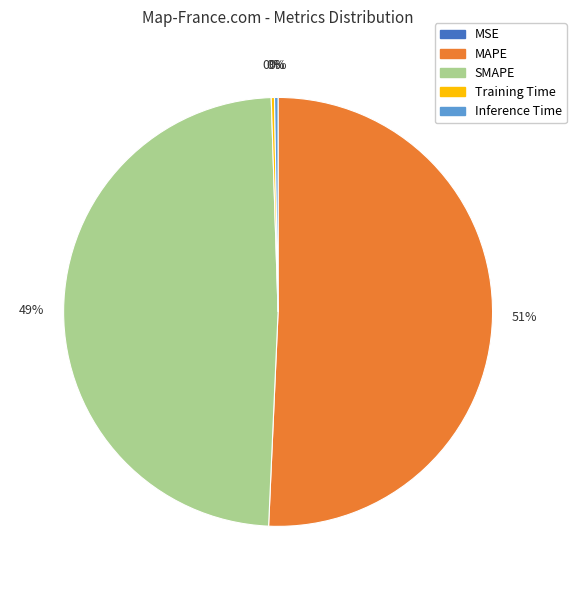

Which slice represents more than half of the pie?

MAPE